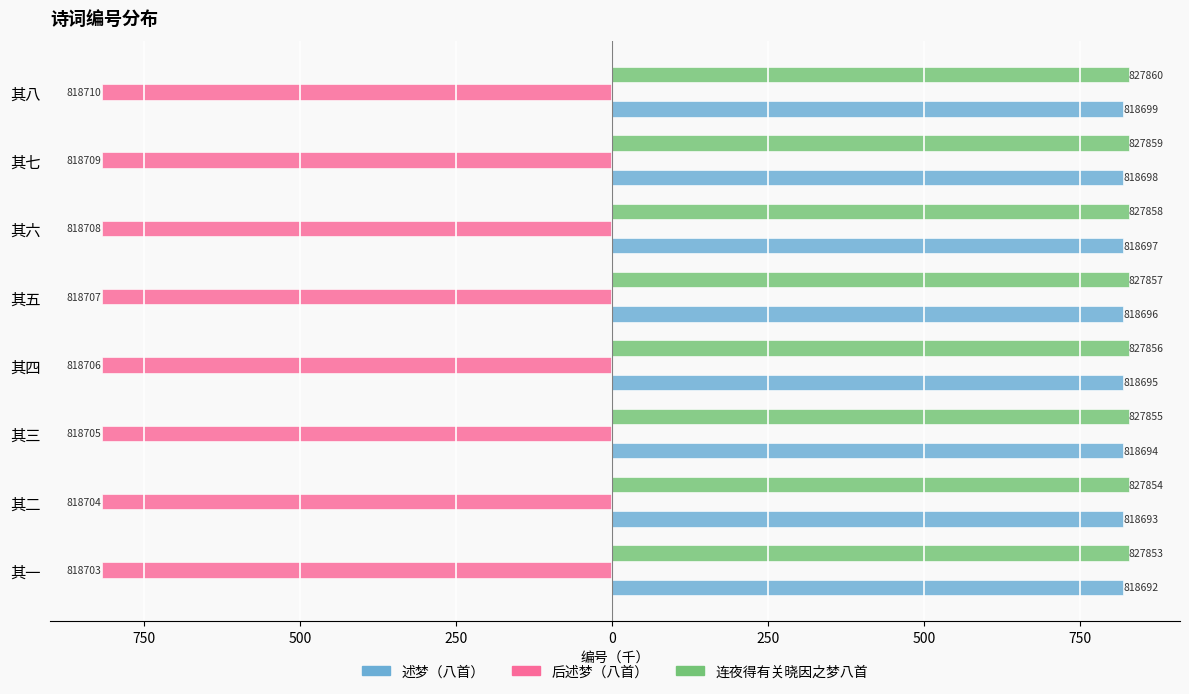

What are all the series names shown in the legend?

述梦（八首）, 后述梦（八首）, 连夜得有关晓因之梦八首